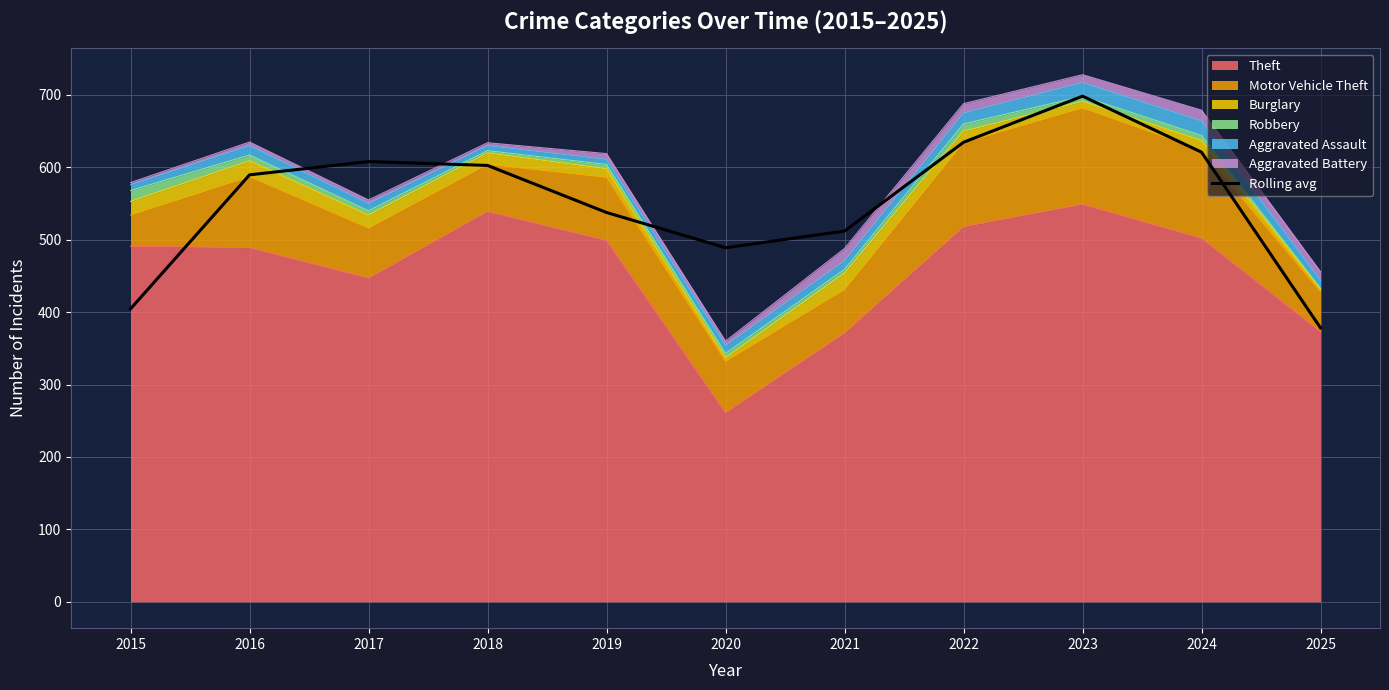

How many categories are shown in the chart?

11